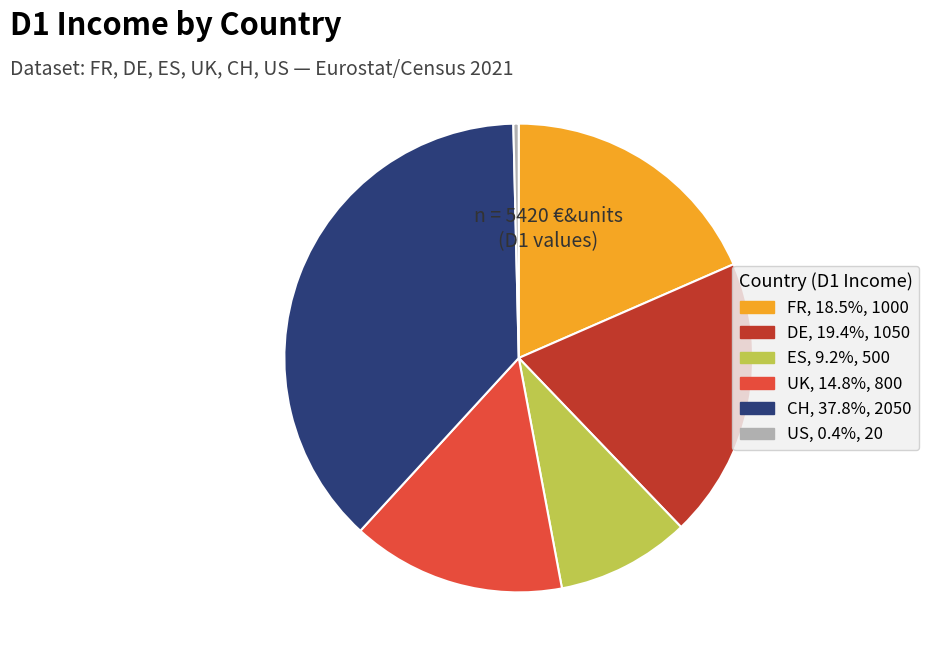

How many segments does this pie chart have?

6